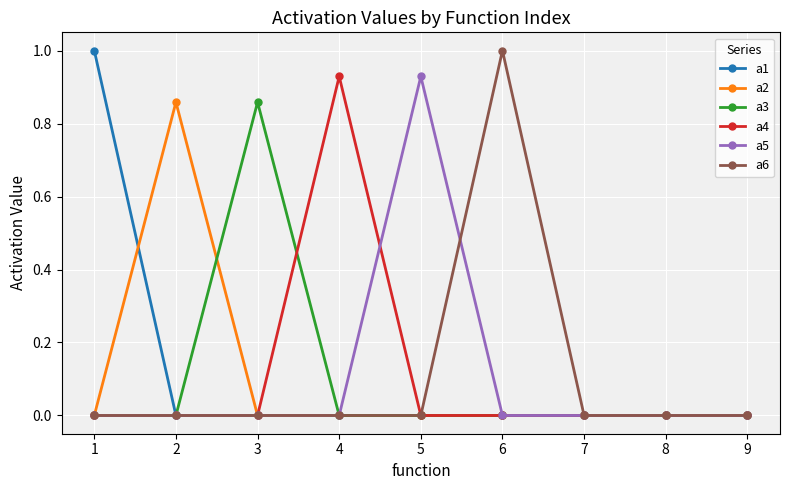

What is the highest value of the a6 series?

1.0